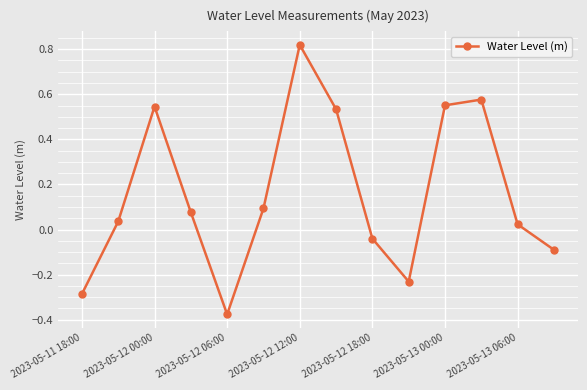

True or false: there are more than 0 points higher than both neighbors.

True